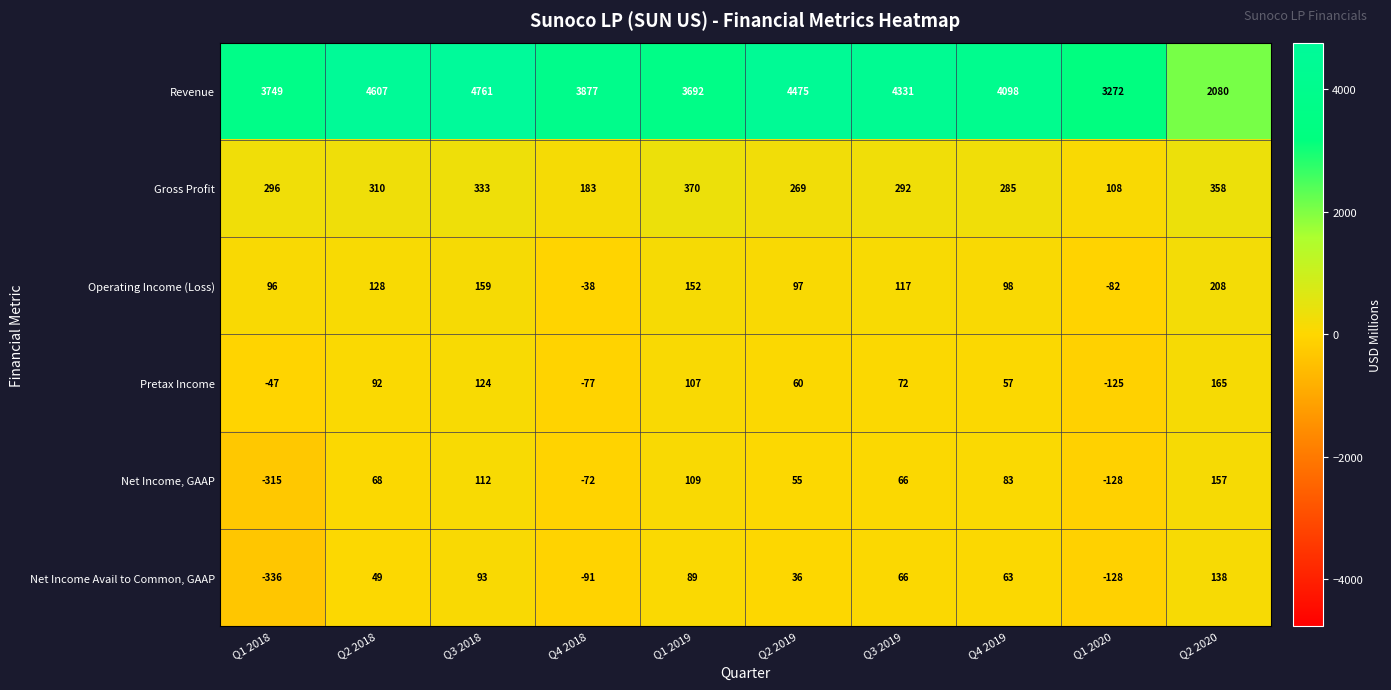

List the series in order of their peak value, highest first.

Revenue, Gross Profit, Operating Income (Loss), Pretax Income, Net Income, GAAP, Net Income Avail to Common, GAAP